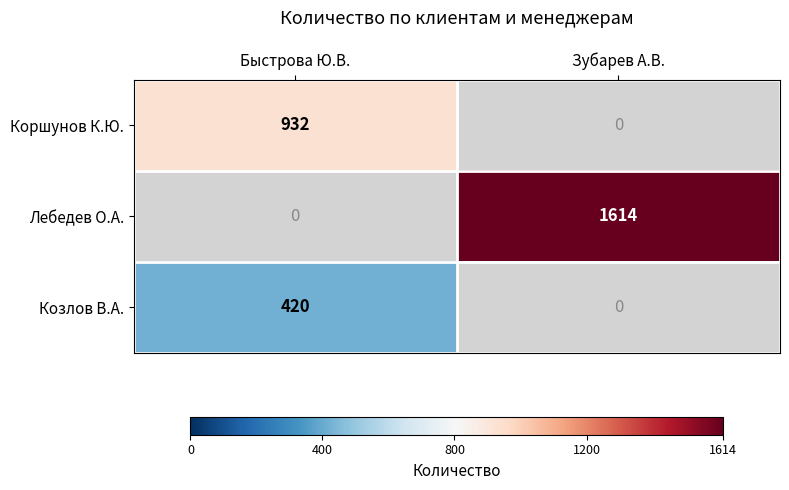

How many distinct data groups are displayed?

3